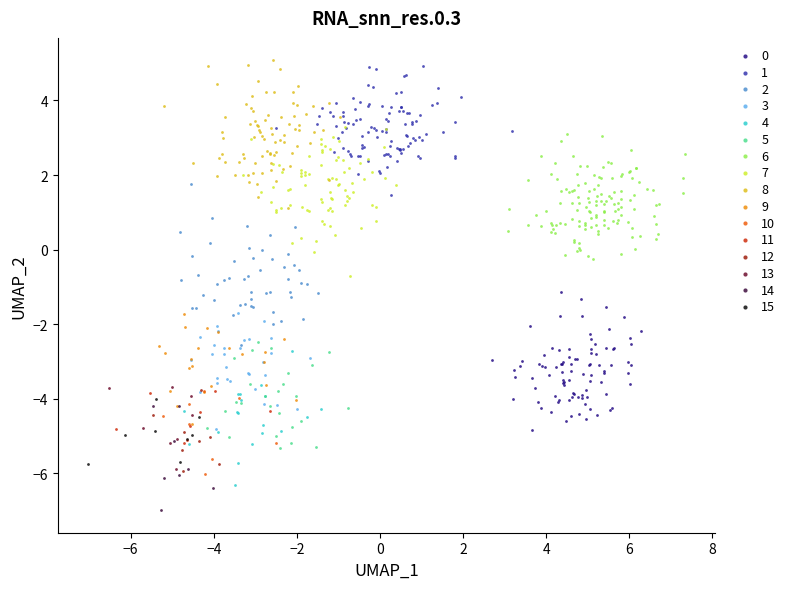

Which series reaches the minimum Y coordinate?

14